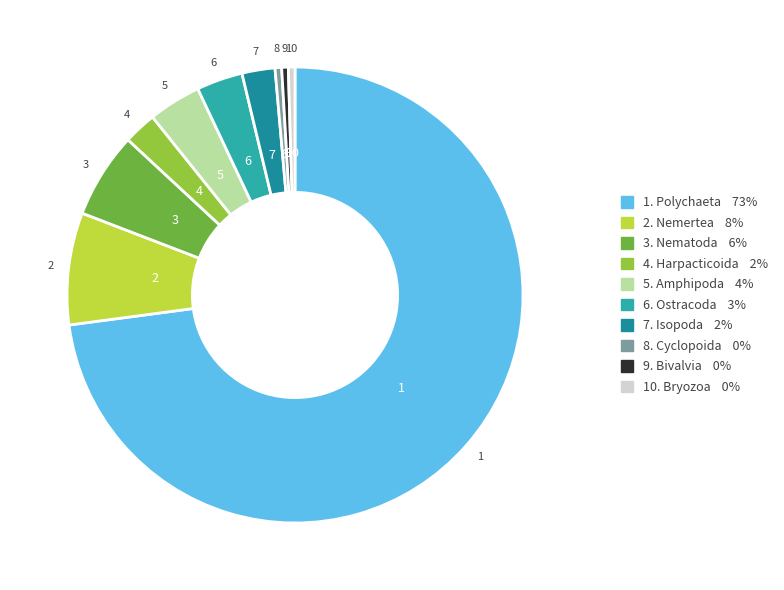

Count the number of slices in the pie.

10